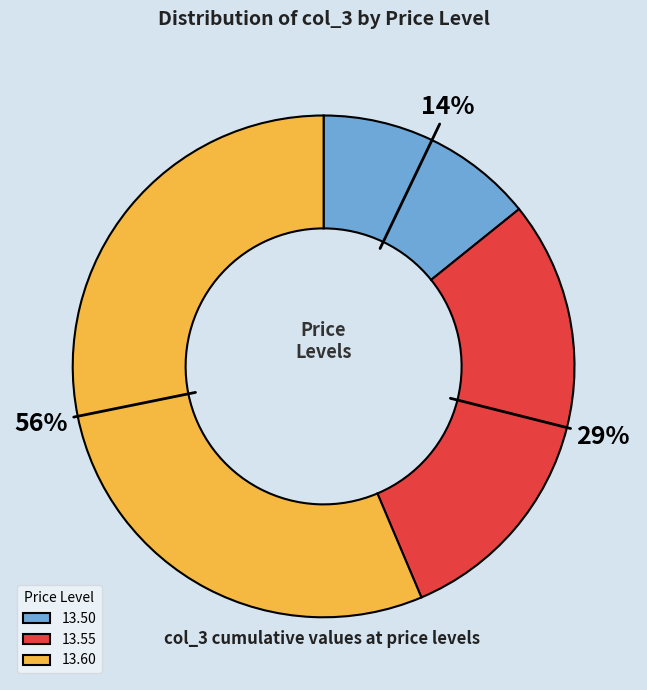

To the nearest percent, what is the difference between the 13.50 and 13.55 slice percentages?

15%